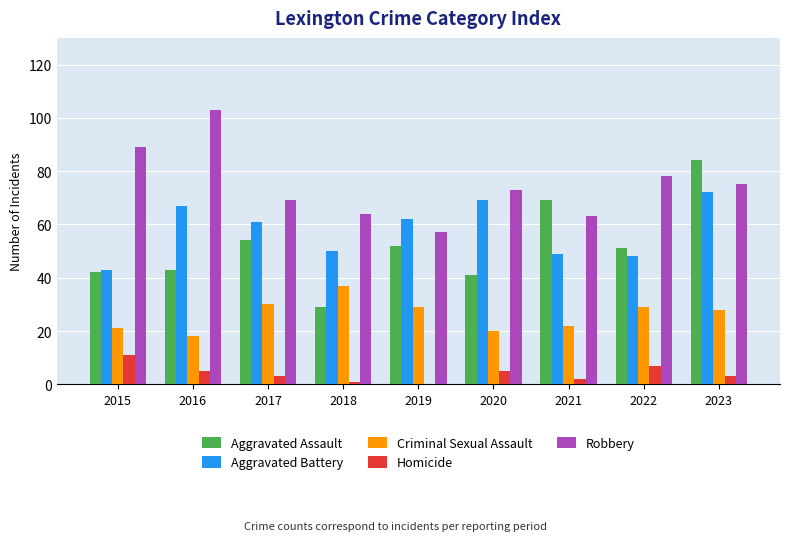

True or false: Criminal Sexual Assault has a value of 46 at 2023.

False